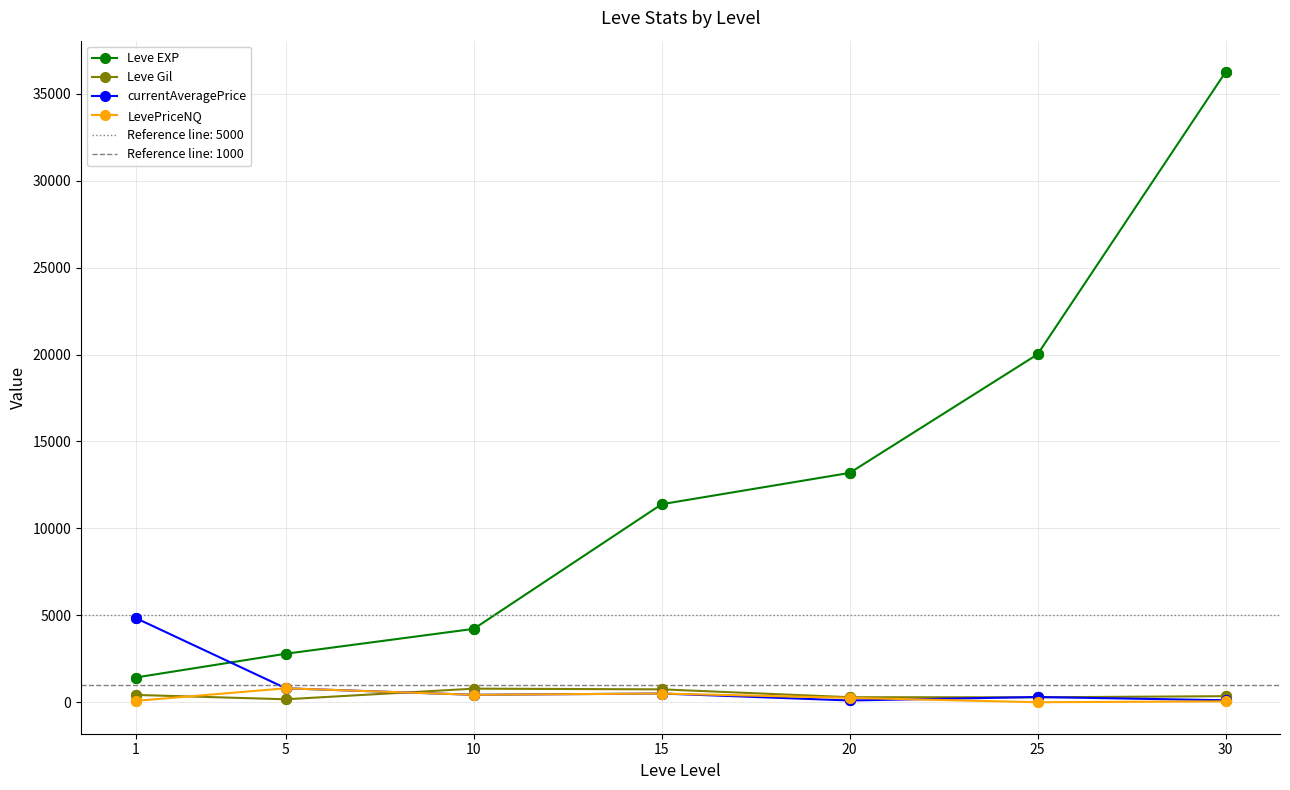

Is the value of LevePriceNQ at 20 greater than the value of Leve EXP at 30?

No